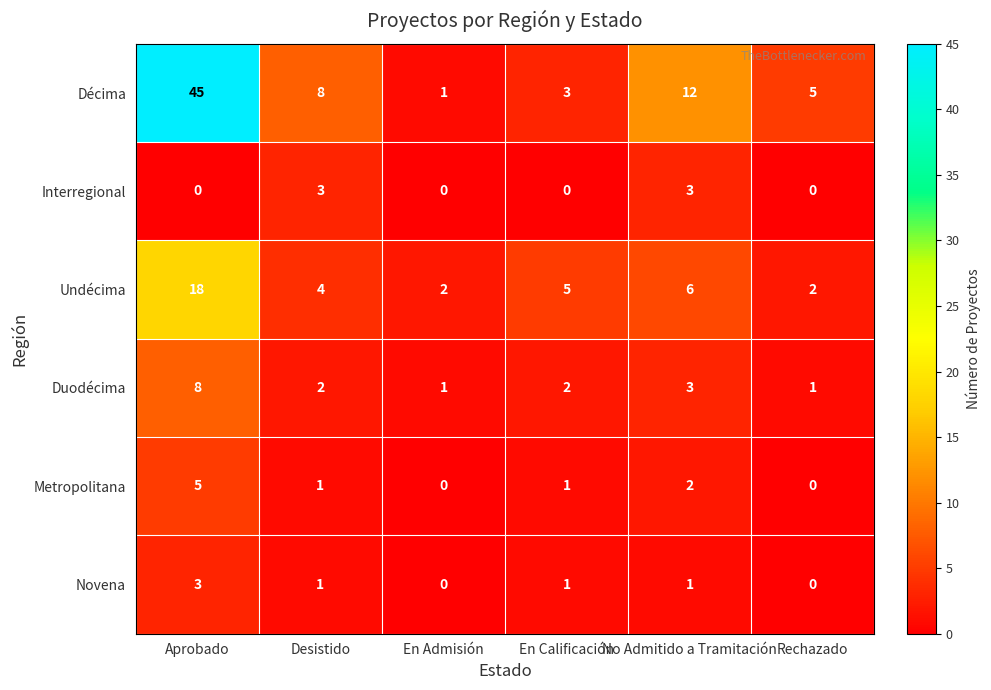

Is it true that Décima equals 5 at Rechazado?

True